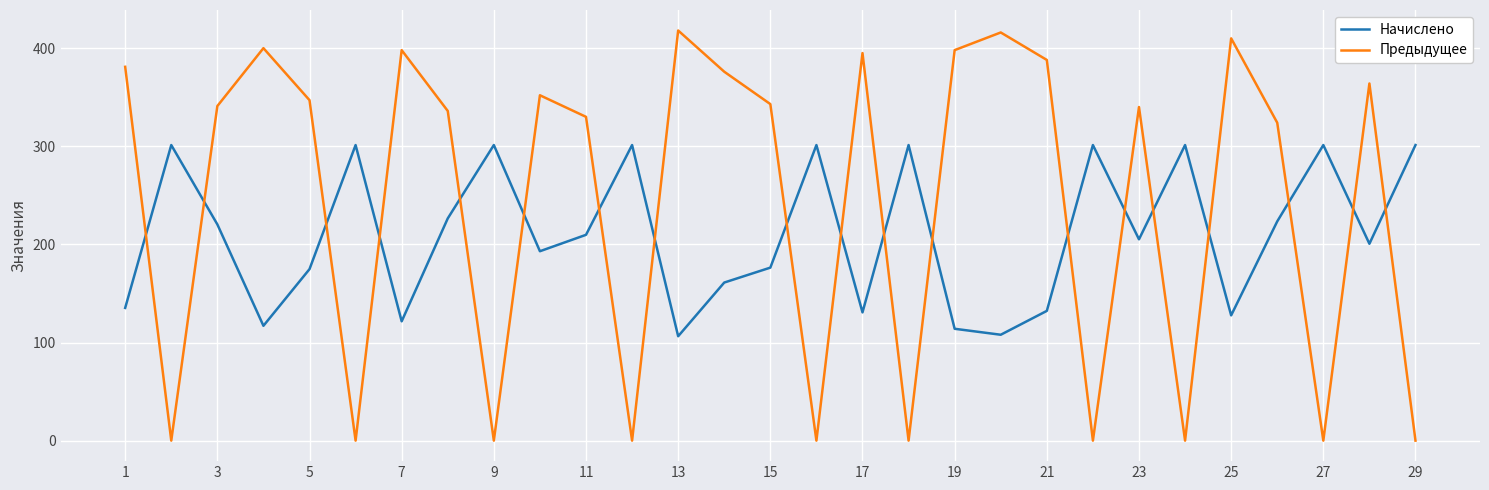

What is the greatest value displayed?

418.0